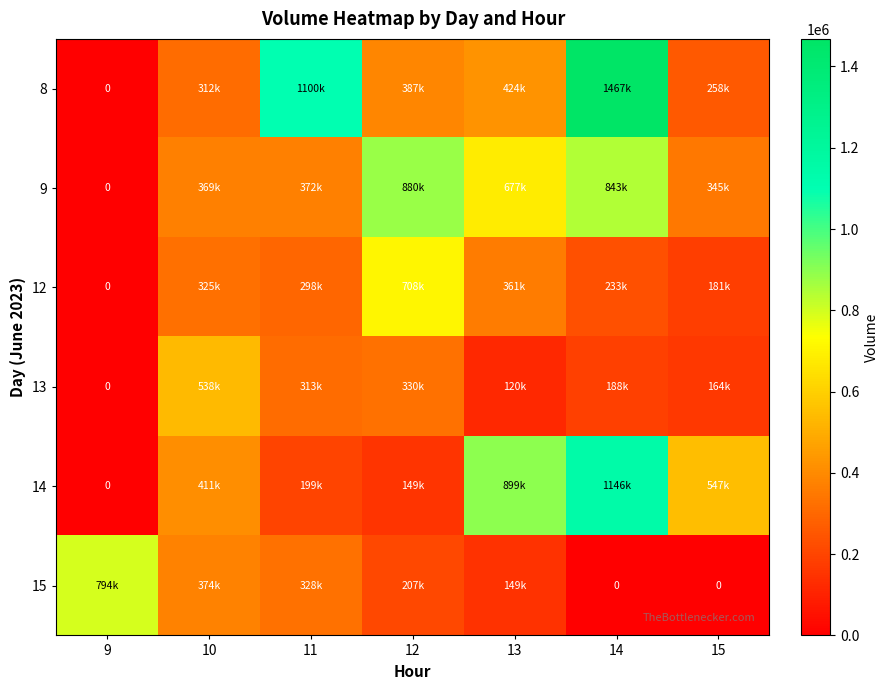

The 9 series shows 677436 at 13. True or false?

True